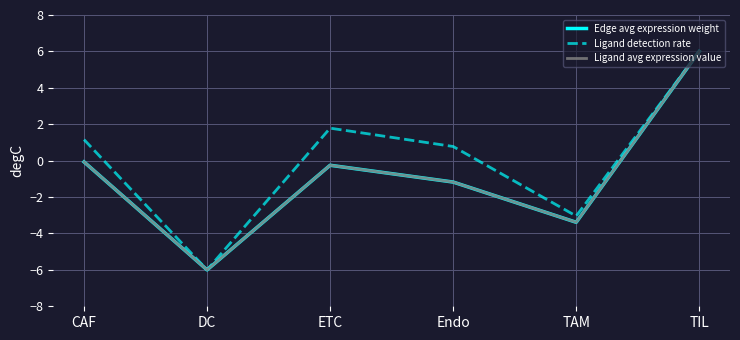

At which category is the sum across all series the highest?

TIL